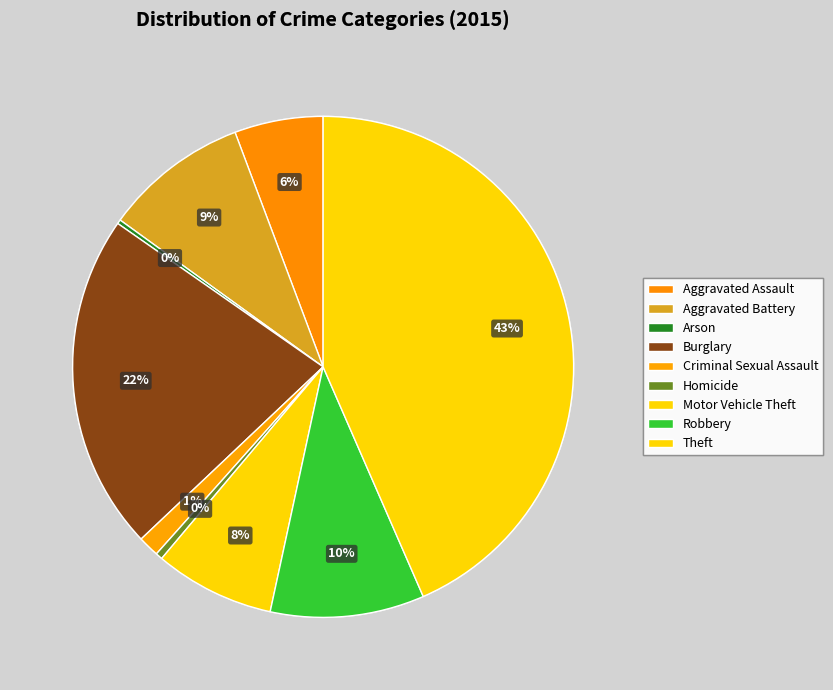

Which category has the biggest portion of the pie?

Theft